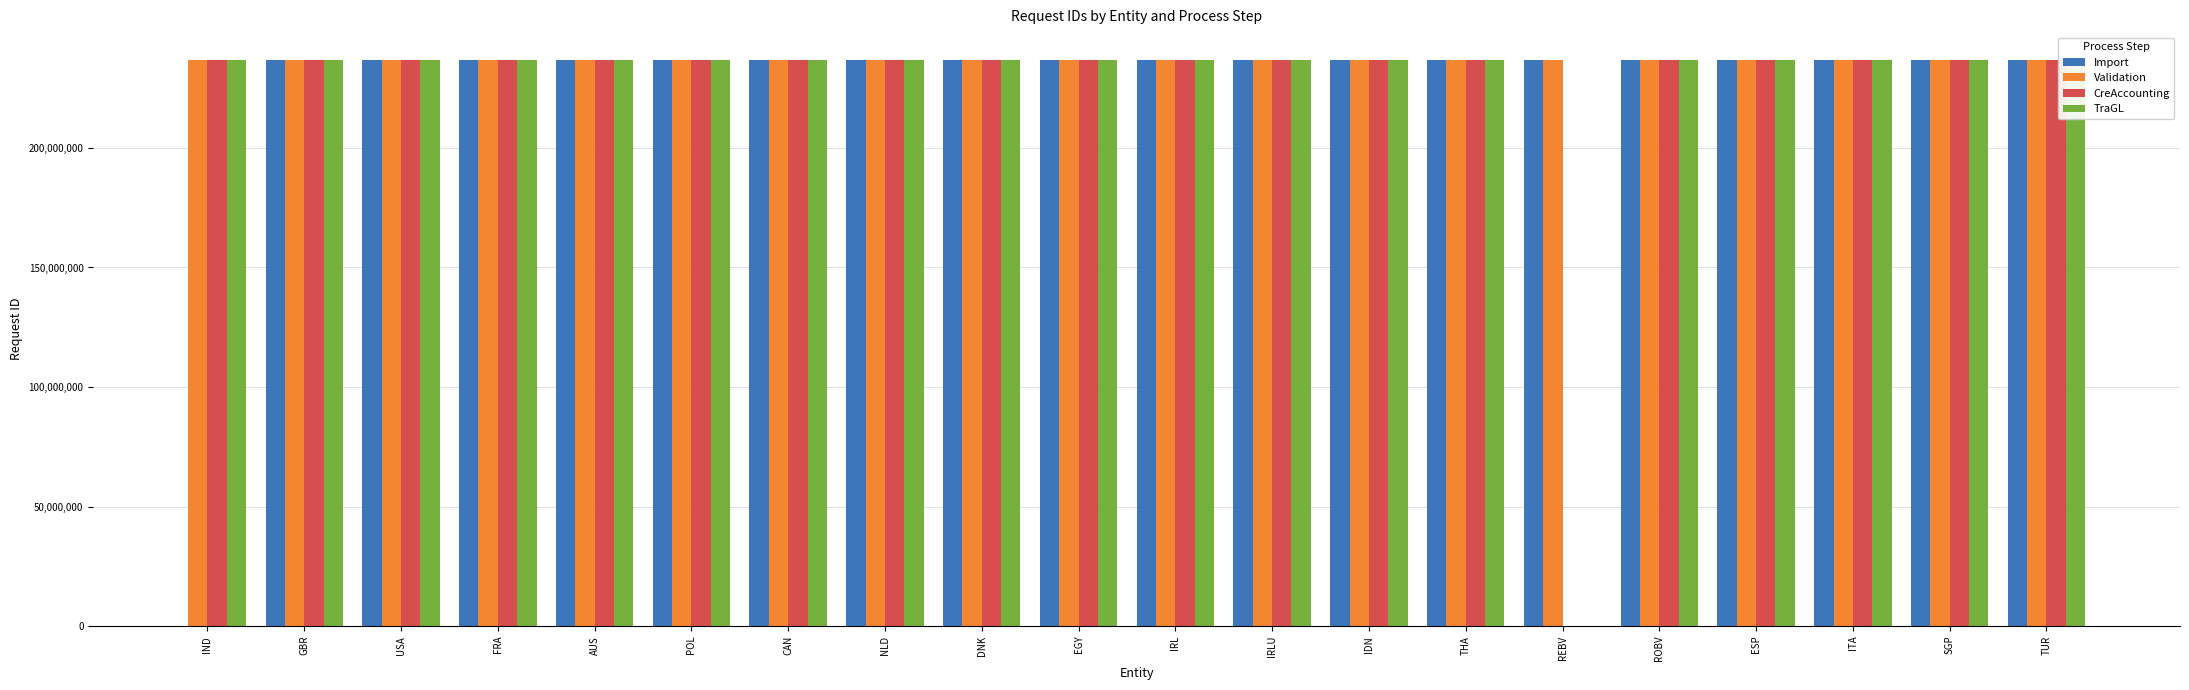

What is the label of the 16th bar from the left?

ROBV